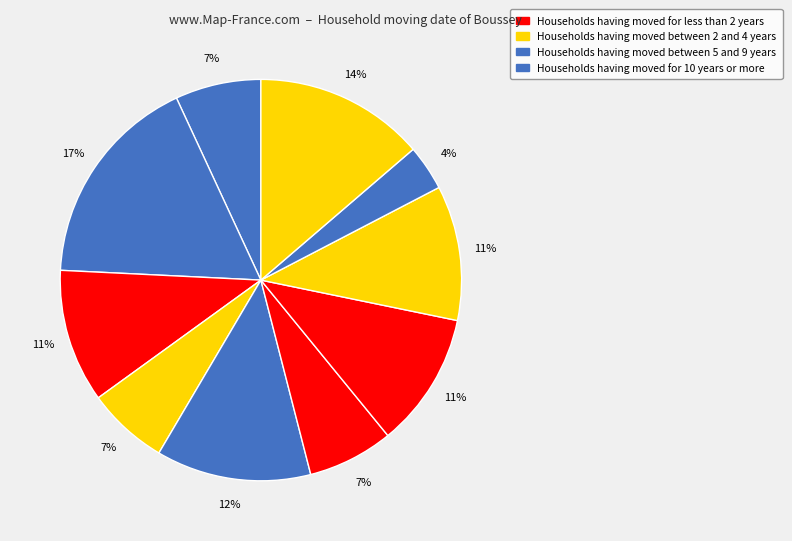

How many segments does this pie chart have?

10